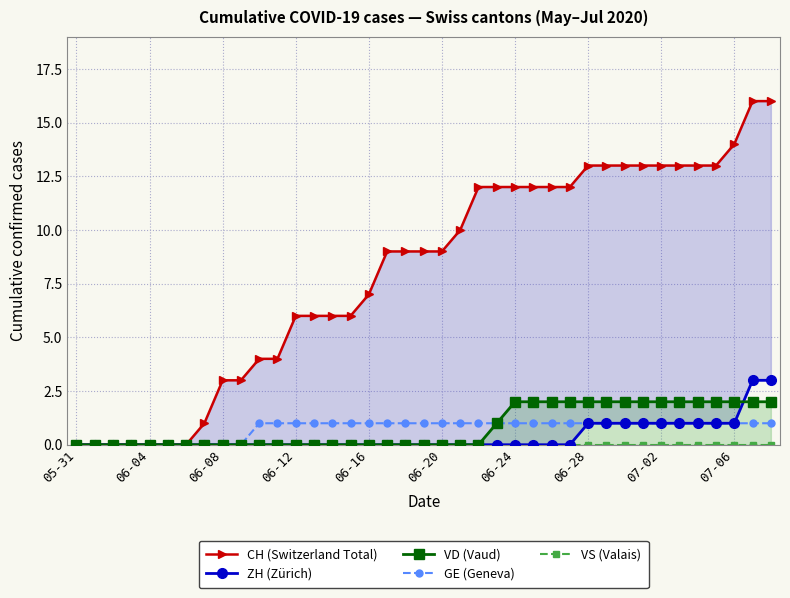

True or false: GE (Geneva) has a value of 1 at 06-20.

True